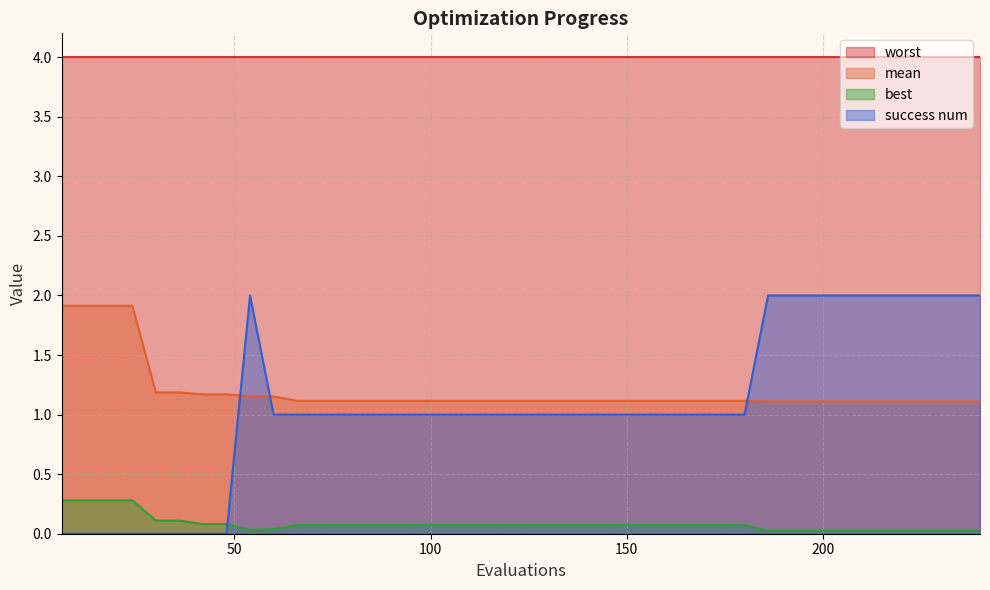

After their last crossing, which series has the higher values: success num or mean?

success num